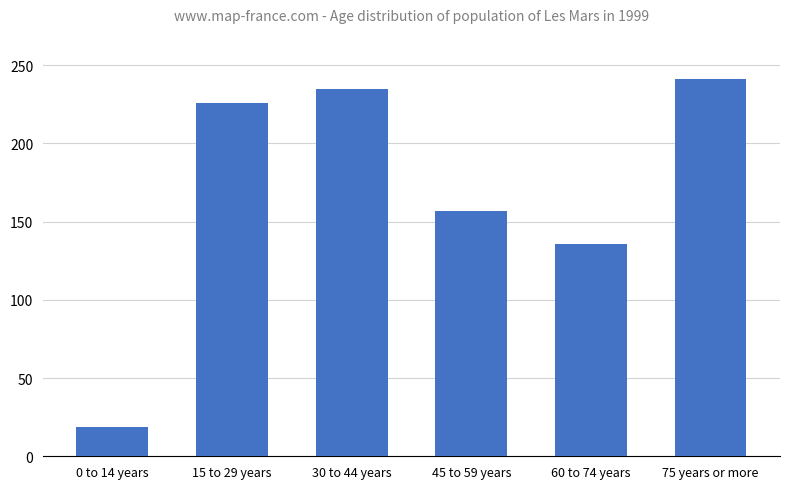

What is the ratio of the value at 75 years or more to the value at 15 to 29 years?

1.1